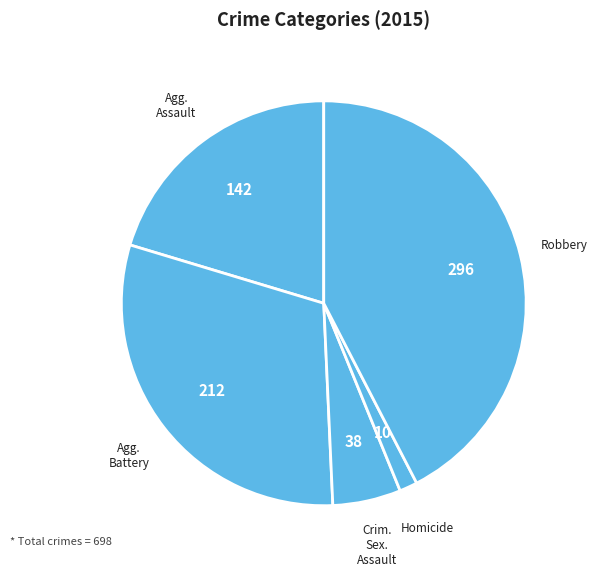

What is the largest slice in the pie chart?

Robbery